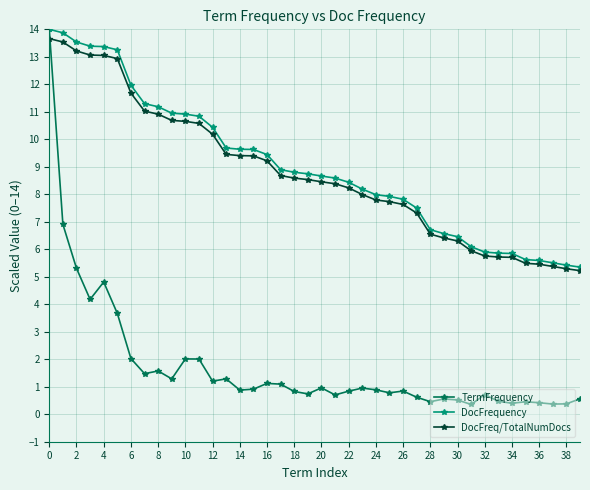

What is the lowest value of the TermFrequency series?

0.4